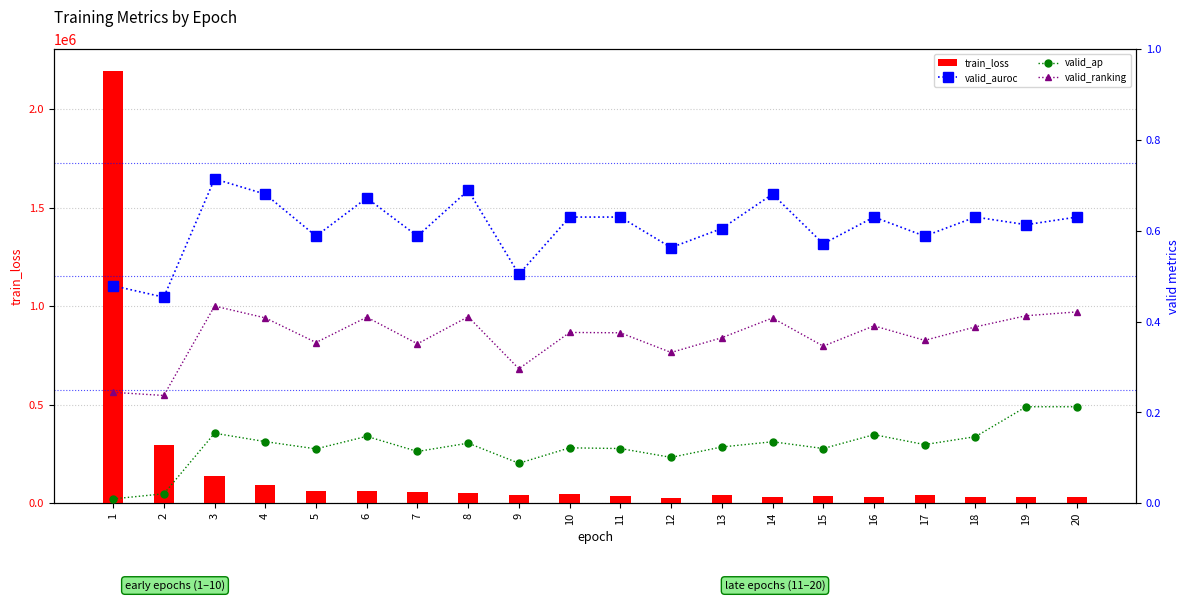

List the series in order of their peak value, lowest first.

valid_ap, valid_ranking, valid_auroc, train_loss